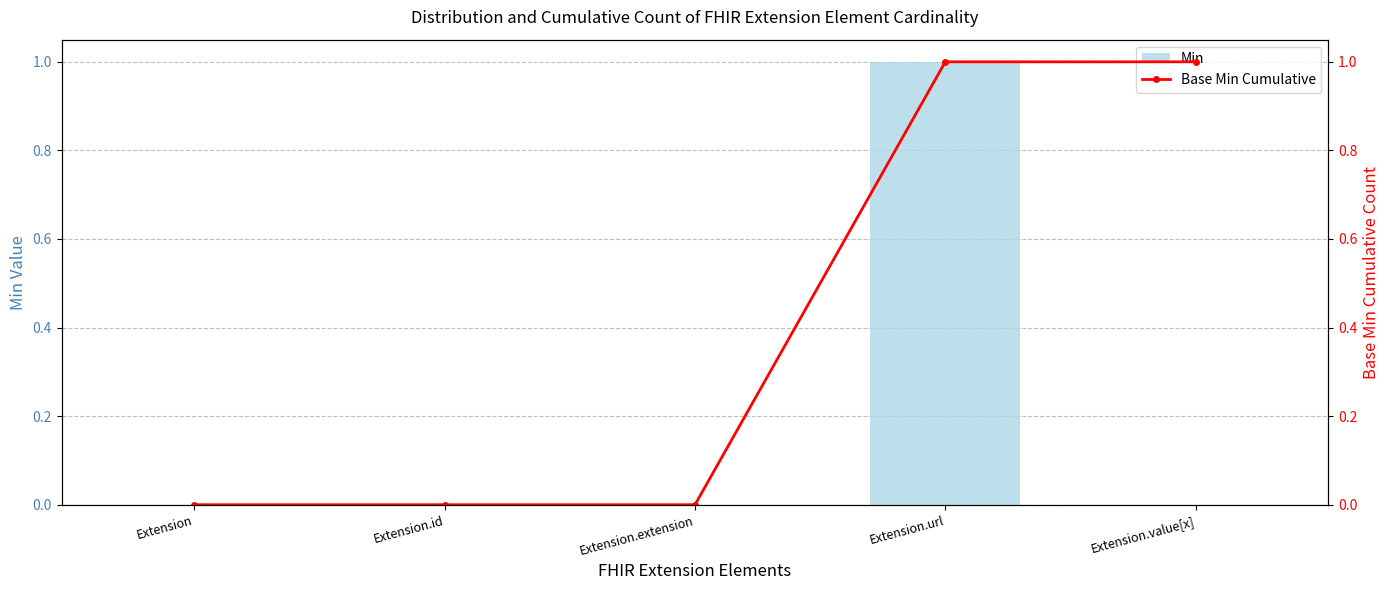

True or false: Base Min Cumulative has a value of 2 at Extension.url.

False